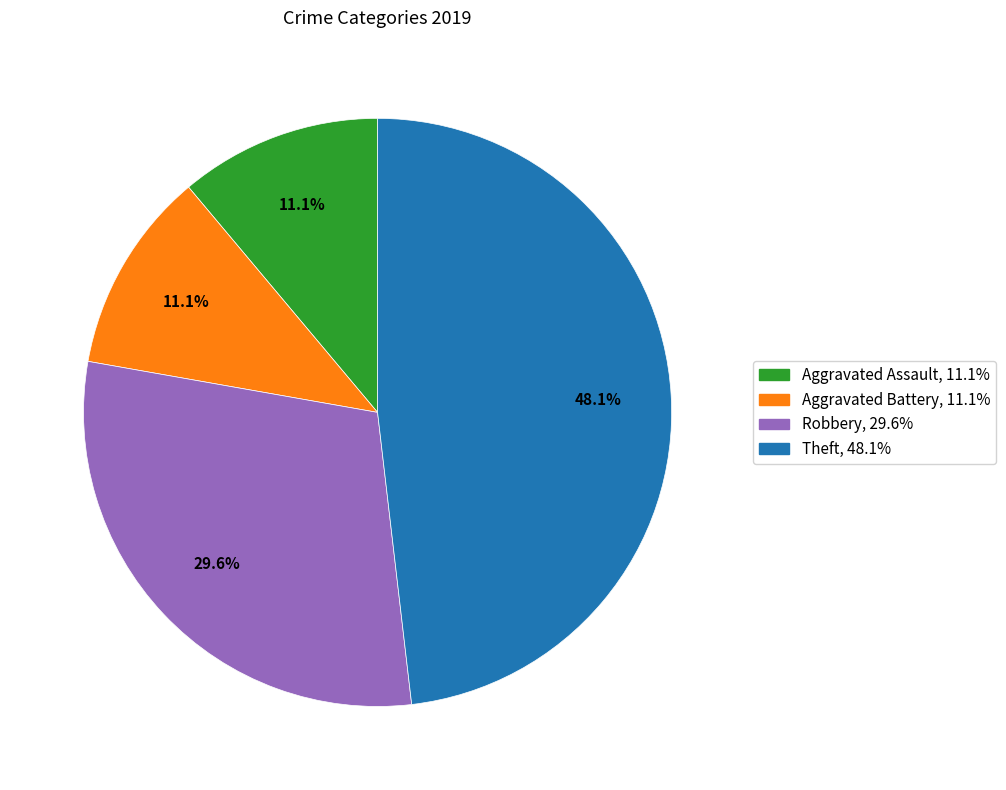

Is there a majority slice in this chart?

No